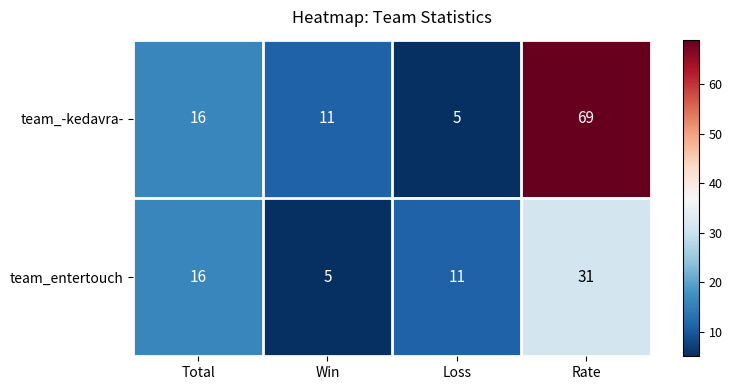

True or false: team_entertouch has a value of 31 at Rate.

True